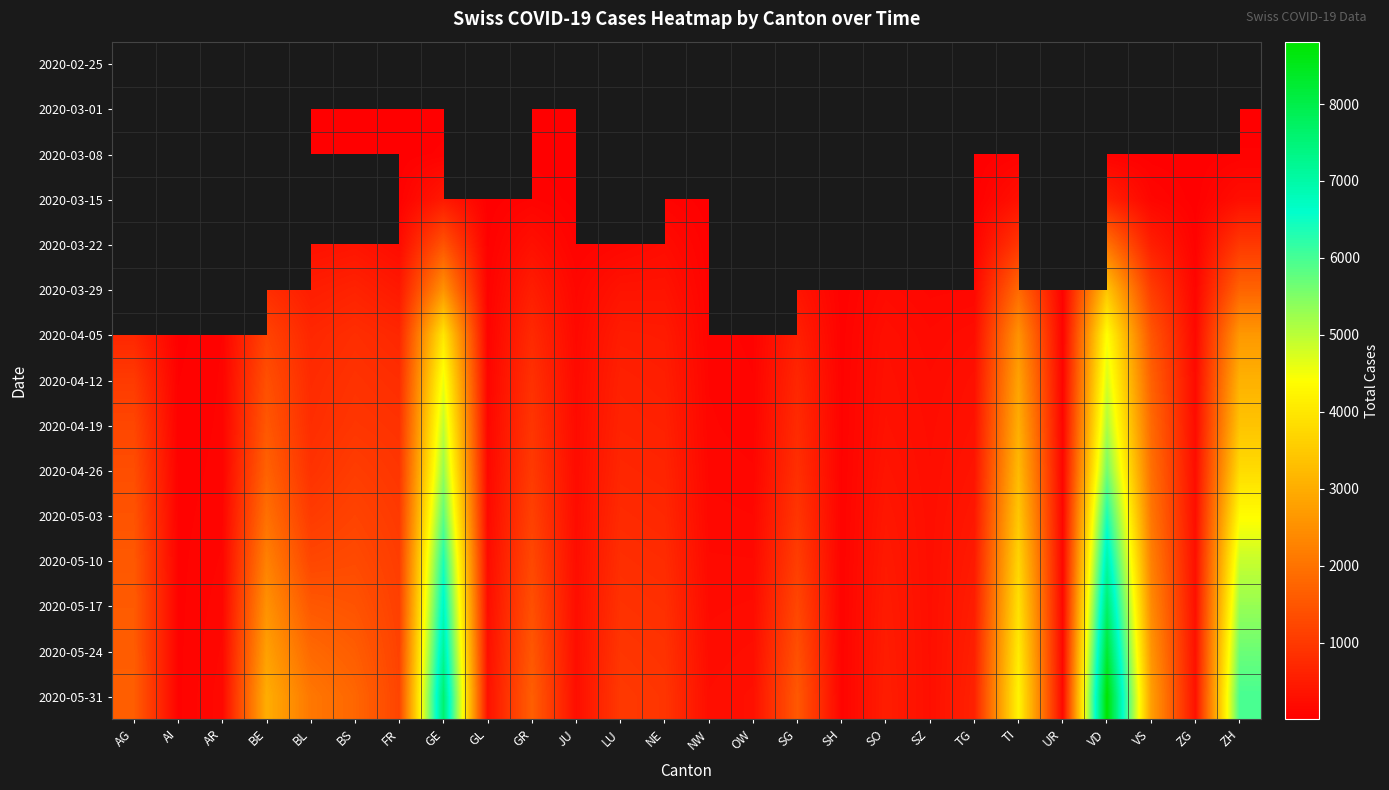

What is the maximum value shown in the chart?

8811.0